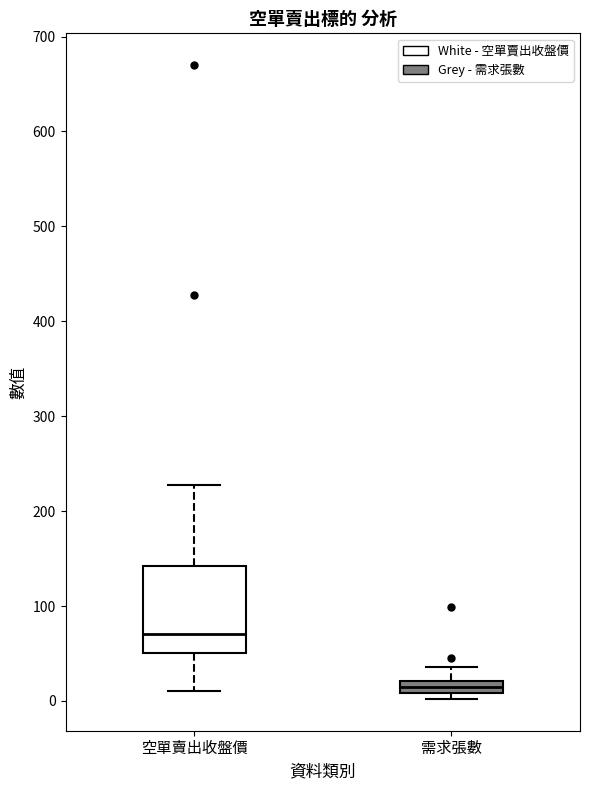

Comparing the boxes themselves (not the whiskers), which one is the tallest?

空單賣出收盤價